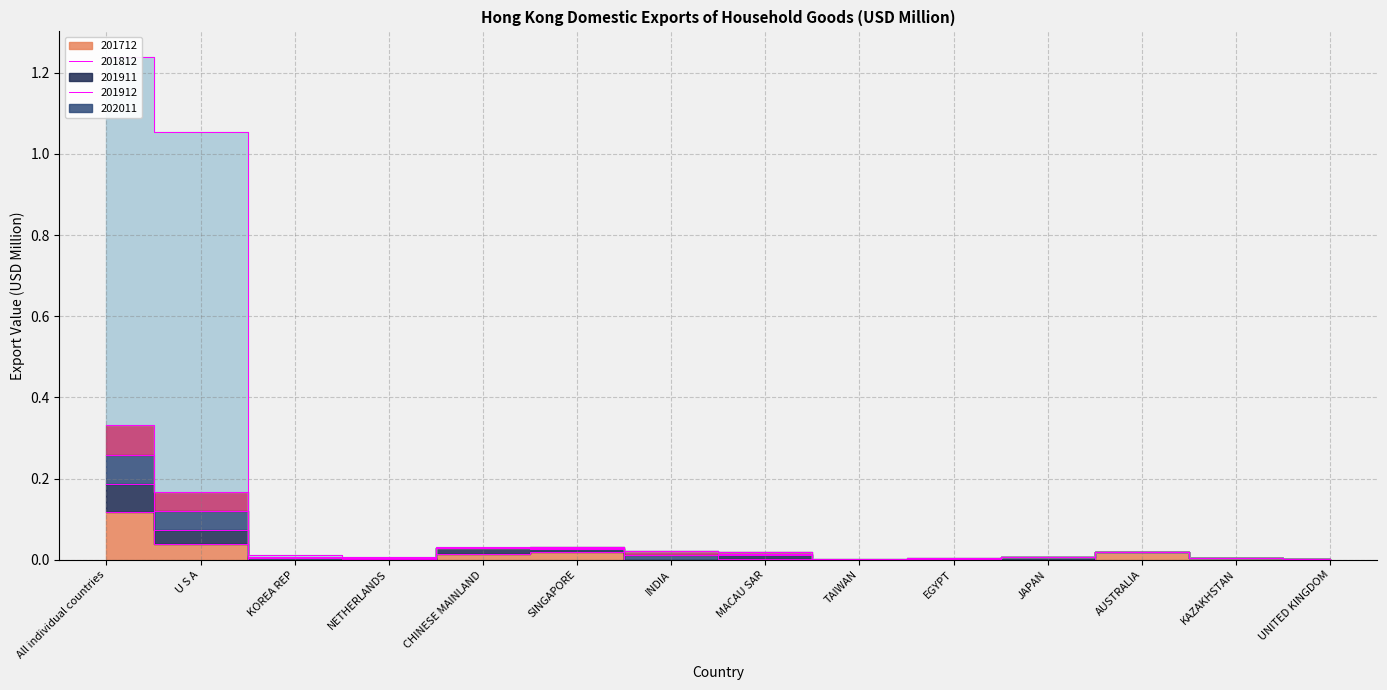

True or false: 201911 and 201912 intersect in this chart.

False